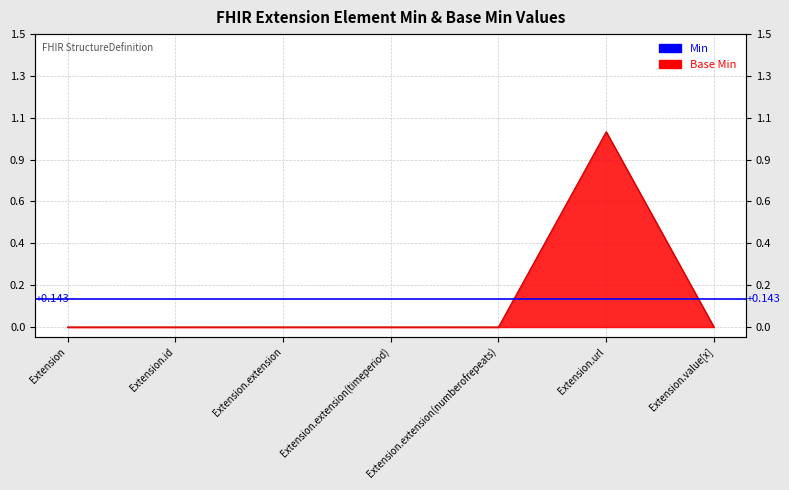

At which category does the chart reach its minimum across all series?

Extension